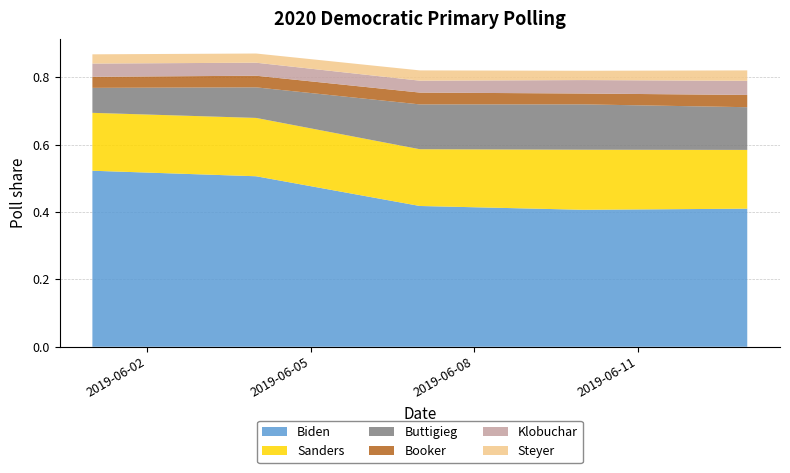

Reading left to right, transcribe all the data shown in this chart.

Biden: 0.5	0.5	0.4	0.4	0.4
Booker: 0.0	0.0	0.0	0.0	0.0
Buttigieg: 0.1	0.1	0.1	0.1	0.1
Klobuchar: 0.0	0.0	0.0	0.0	0.0
Sanders: 0.2	0.2	0.2	0.2	0.2
Steyer: 0.0	0.0	0.0	0.0	0.0